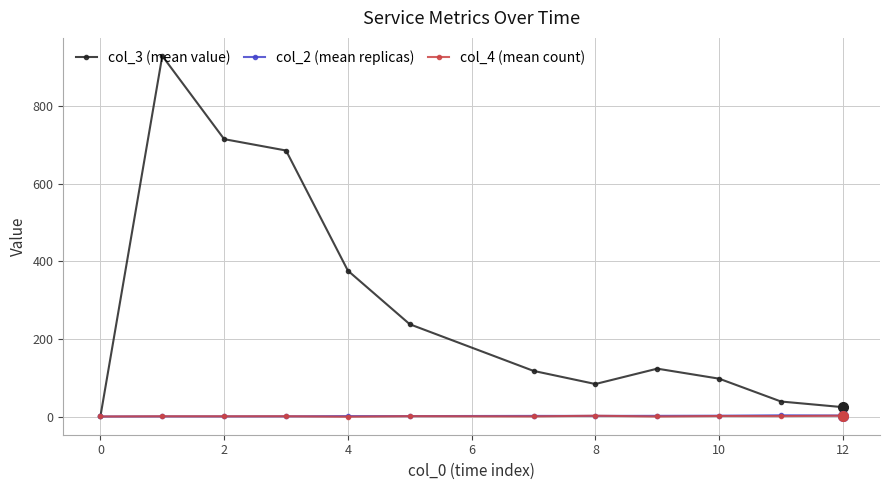

What is the average value of the col_2 (mean replicas) series?

2.3